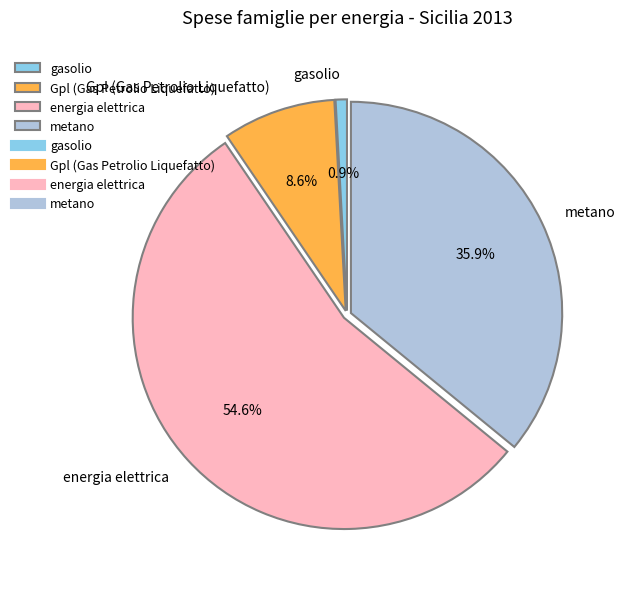

How many slices are in this pie chart?

4